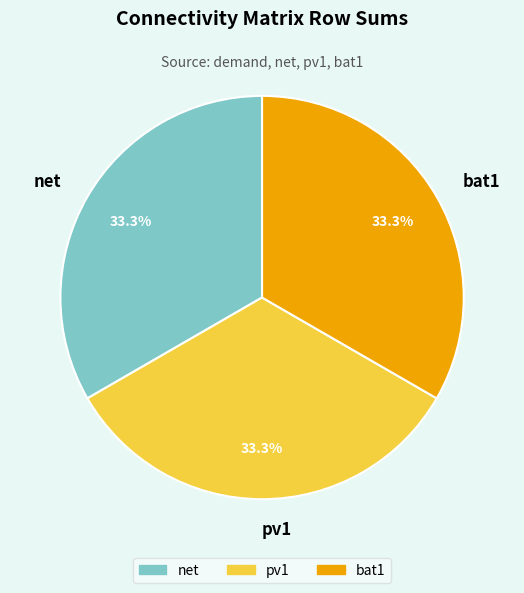

Combined, what portion of the pie is net and pv1?

66.7%